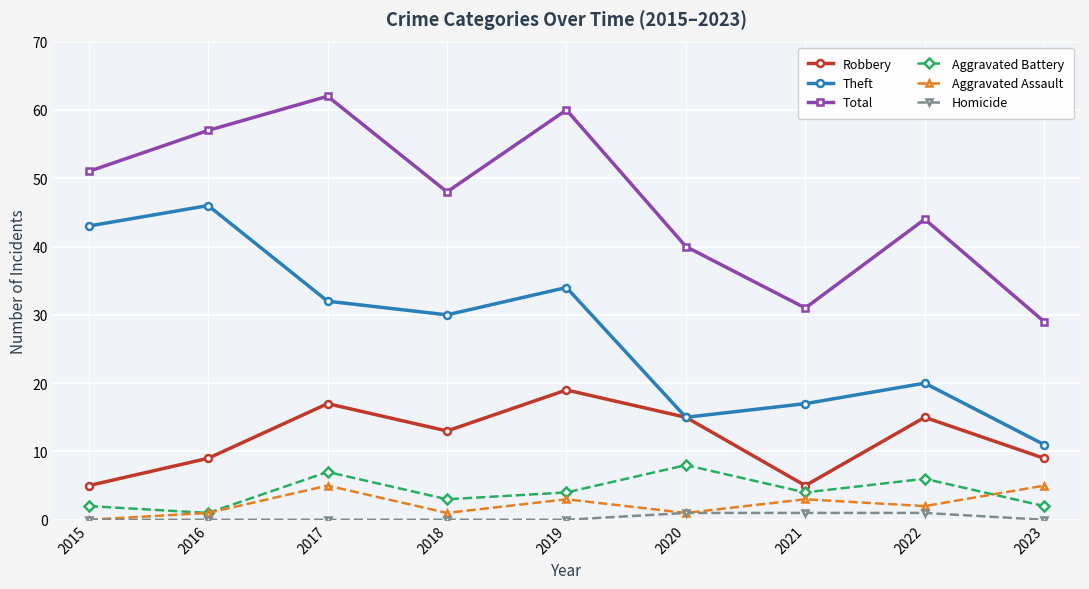

Reading left to right, transcribe all the data shown in this chart.

Robbery: 5	9	17	13	19	15	5	15	9
Theft: 43	46	32	30	34	15	17	20	11
Total: 51	57	62	48	60	40	31	44	29
Aggravated Battery: 2	1	7	3	4	8	4	6	2
Aggravated Assault: 0	1	5	1	3	1	3	2	5
Homicide: 0	0	0	0	0	1	1	1	0